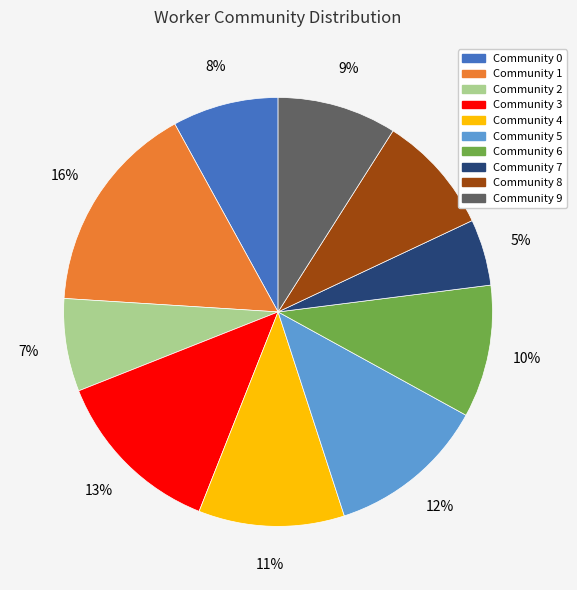

Combined, do Community 1 and Community 3 account for over 50%?

No